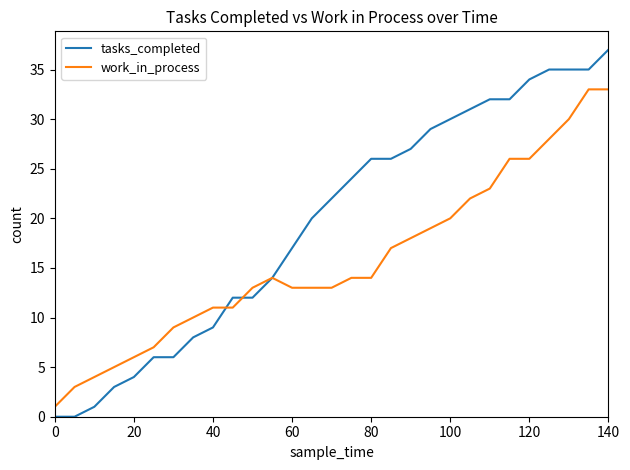

Reading left to right, list all the values displayed in this chart.

tasks_completed: 0	0	1	3	4	6	6	8	9	12	12	14	17	20	22	24	26	26	27	29	30	31	32	32	34	35	35	35	37
work_in_process: 1	3	4	5	6	7	9	10	11	11	13	14	13	13	13	14	14	17	18	19	20	22	23	26	26	28	30	33	33